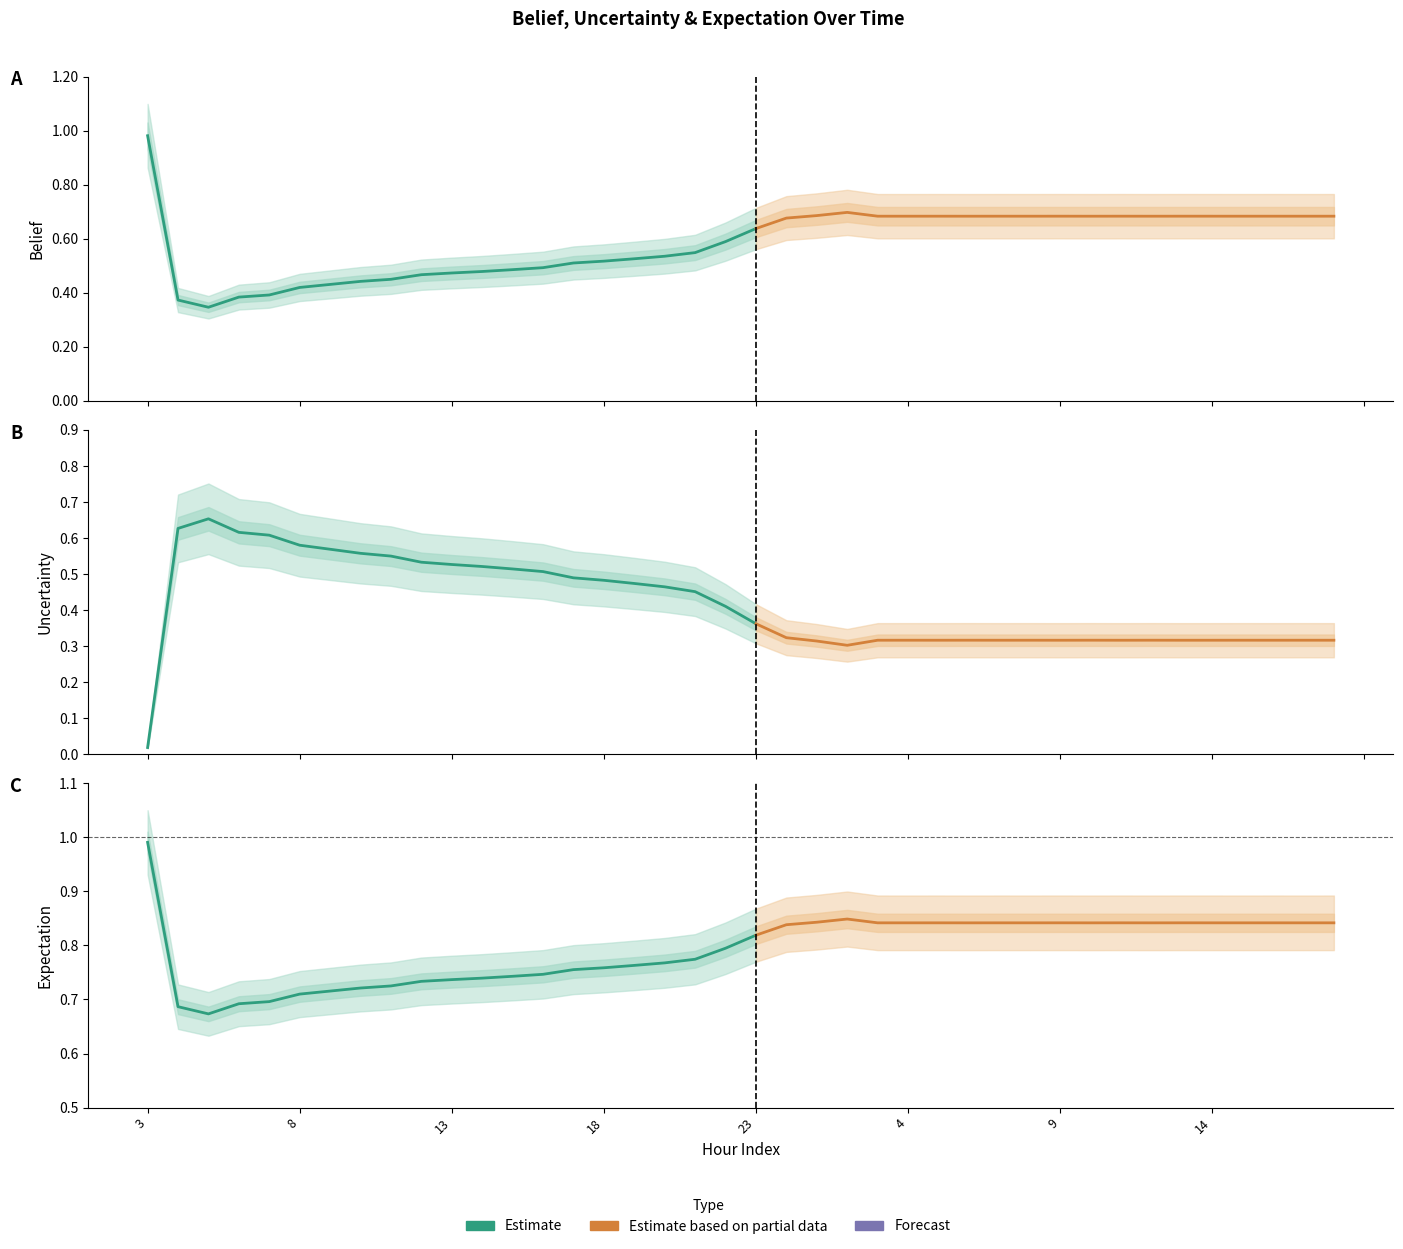

What is the sum of all belief values?

23.5